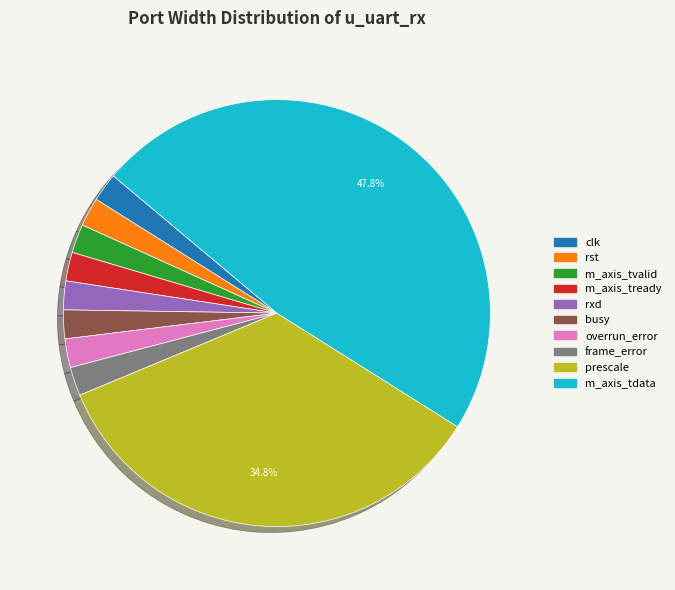

Is the sum of prescale and m_axis_tdata greater than half?

Yes